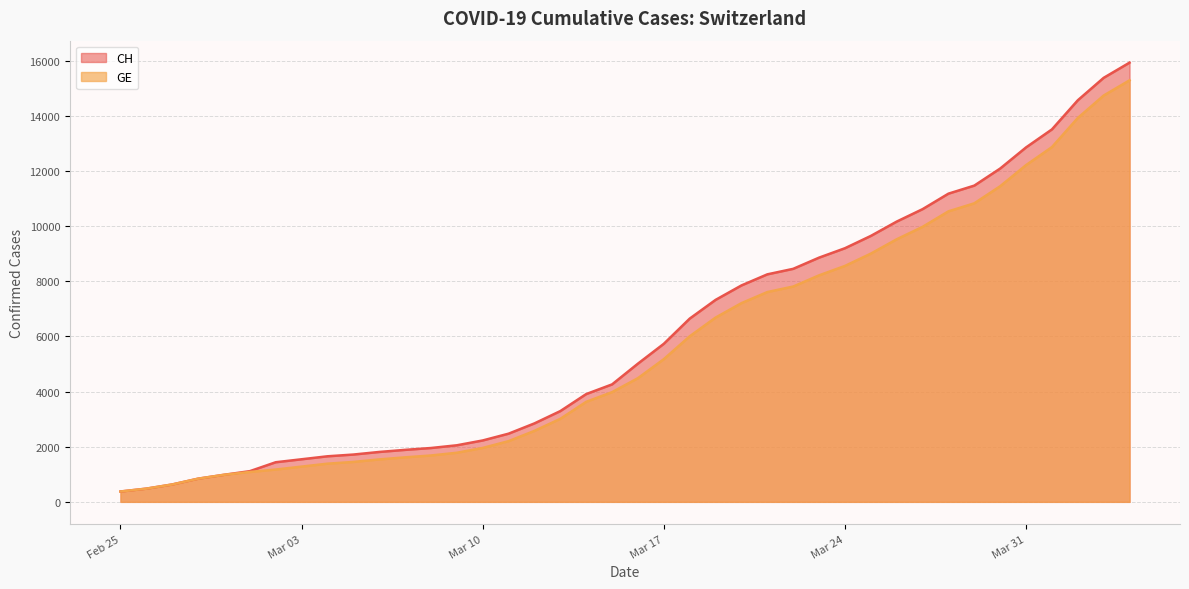

What are all the series names shown in the legend?

CH, GE